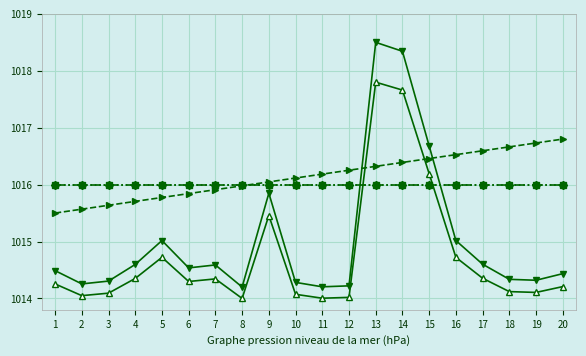

Which category has the lowest value across all series?

8